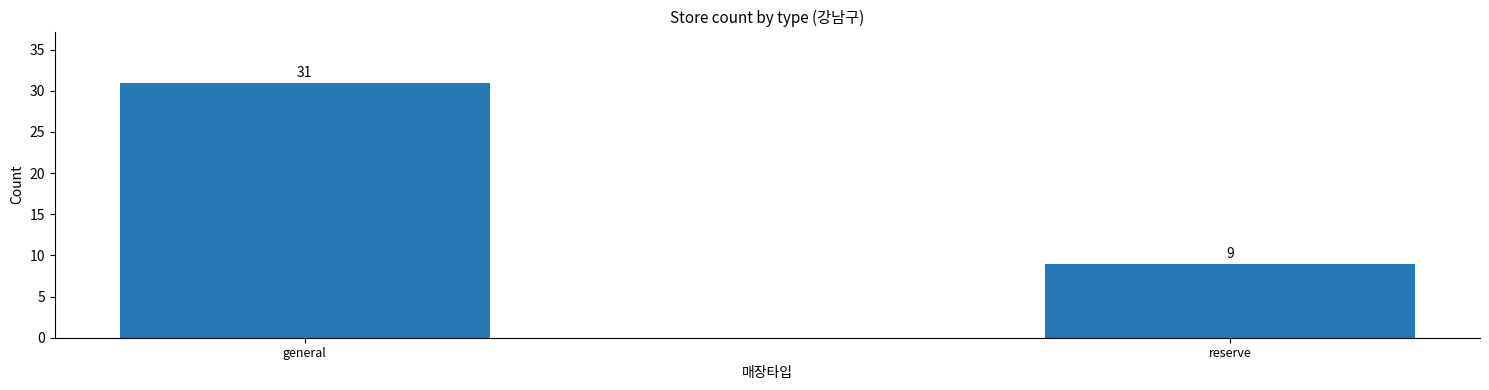

What is the difference between the values at reserve and general?

22